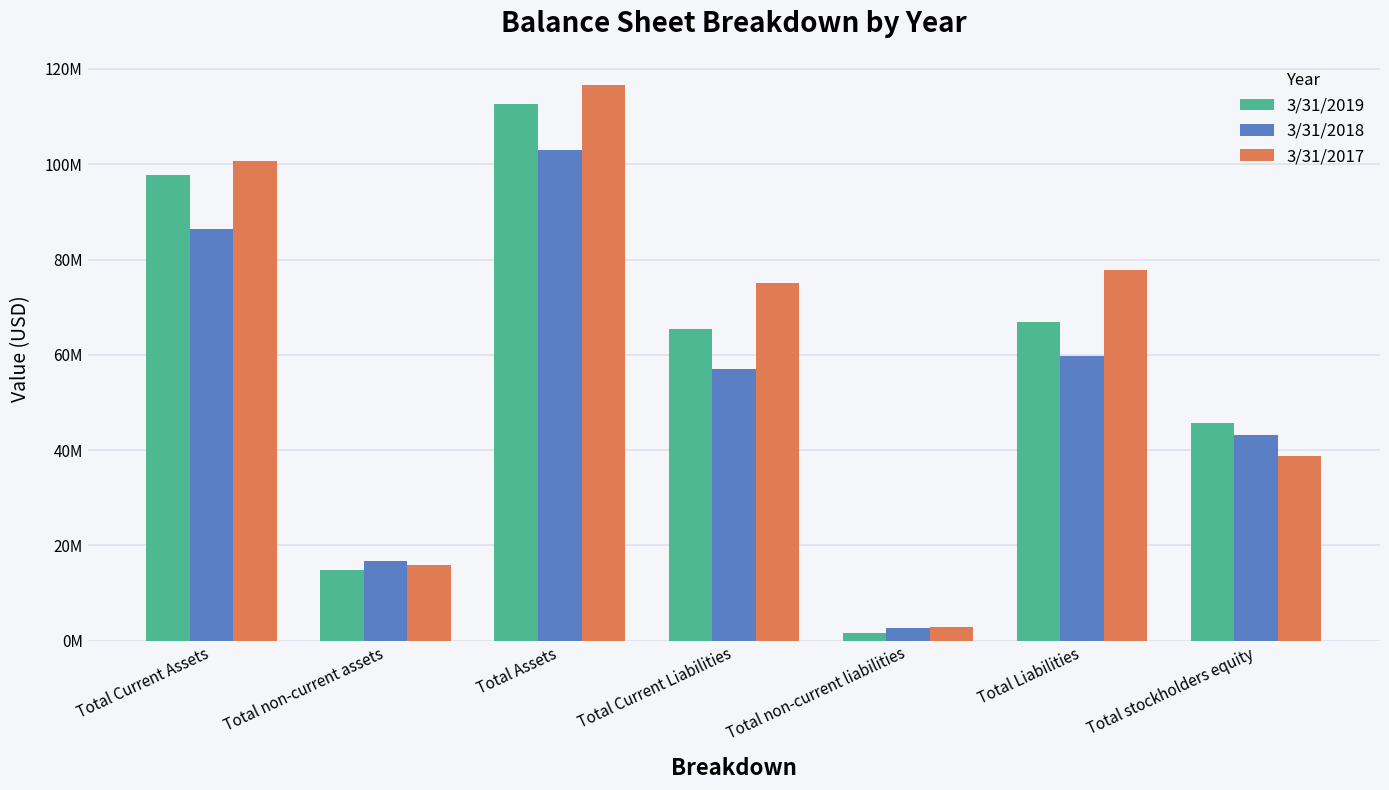

Does the chart contain stacked bars?

No